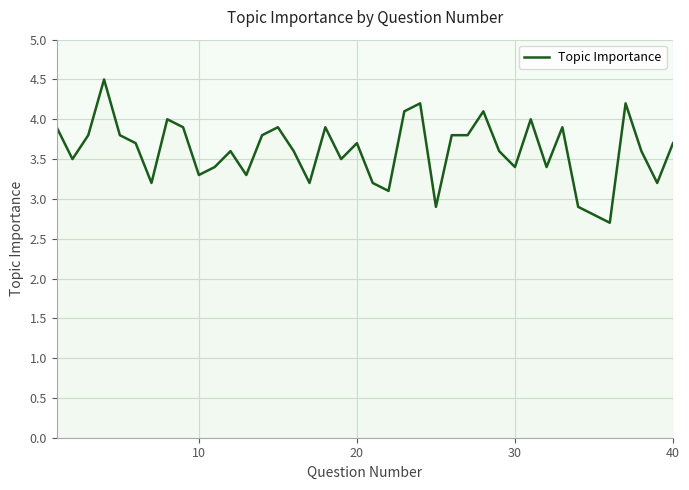

Does the chart display data point markers on the line(s)?

No